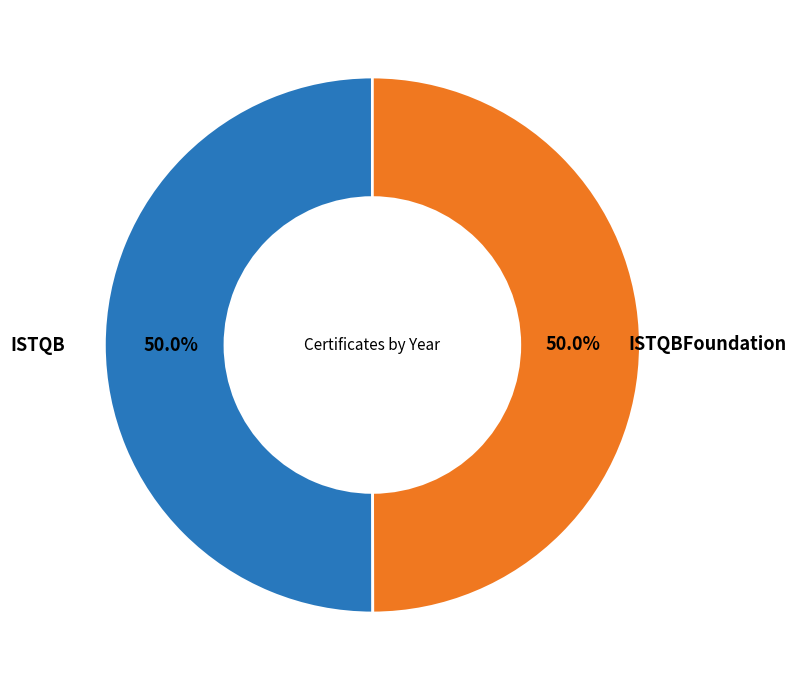

To the nearest percent, what percentage of the pie is ISTQB?

50%